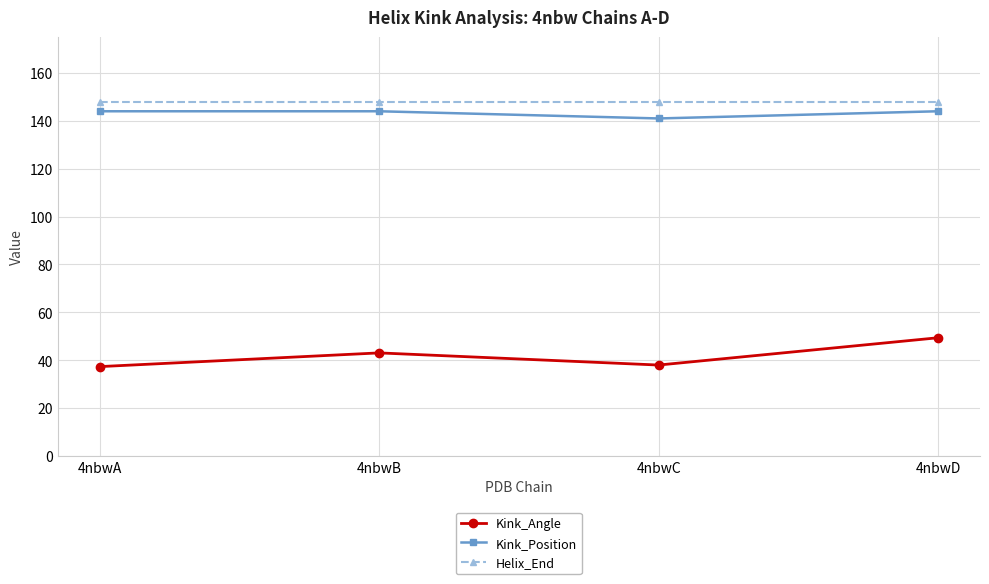

What is the greatest value displayed?

148.0